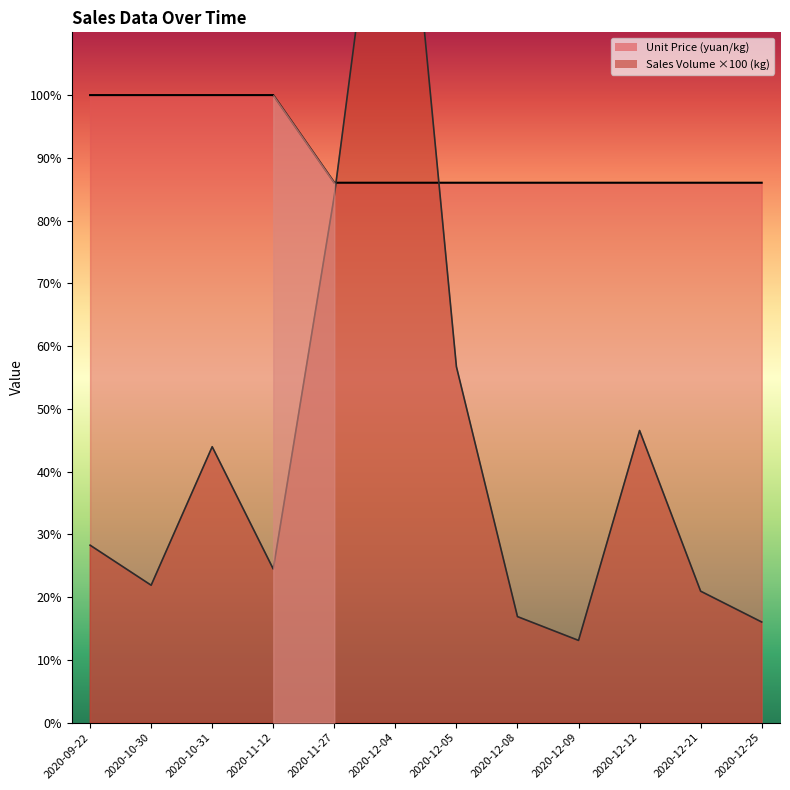

At which label does Sales Volume (kg) first exceed 32?

2020-09-22